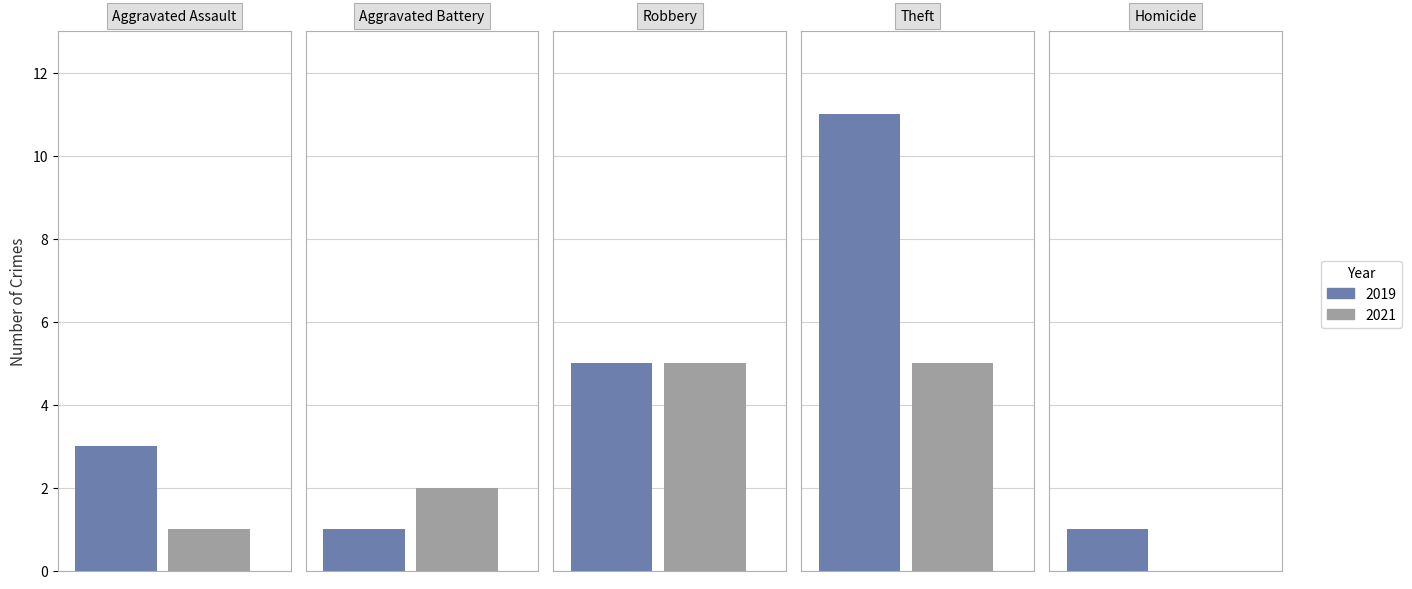

Rank the series by their average value, from highest to lowest.

2019, 2021